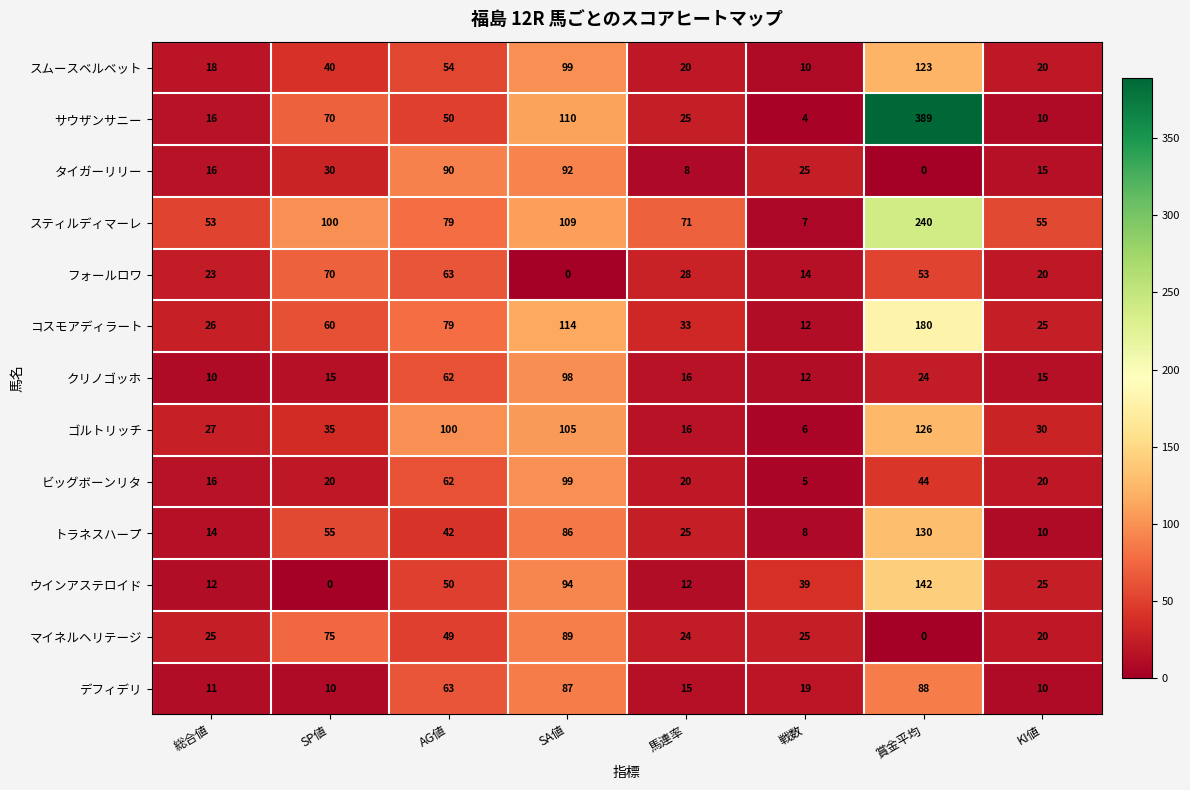

Read the スムースベルベット value at 総合値.

18